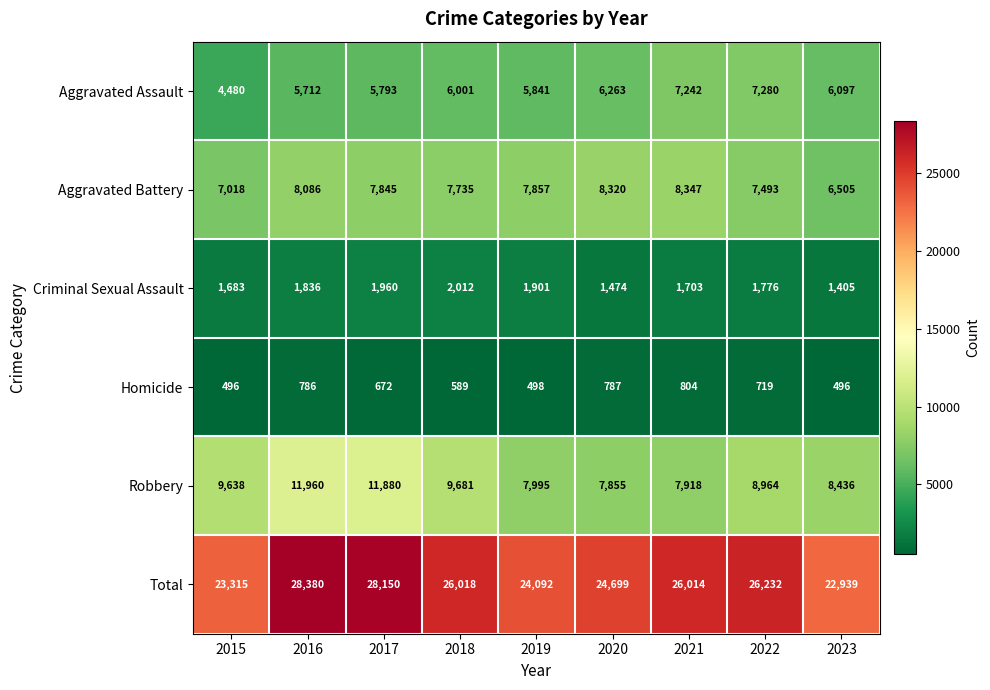

At 2023, list the series in order from smallest to largest.

Homicide, Criminal Sexual Assault, Aggravated Assault, Aggravated Battery, Robbery, Total